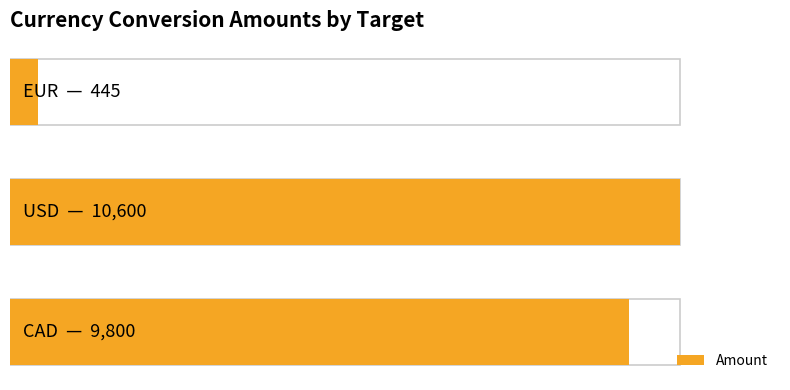

What is the smallest value displayed?

445